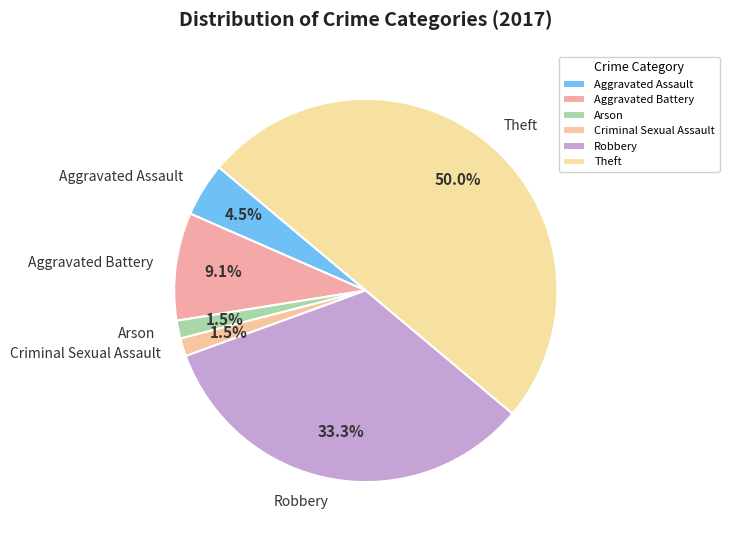

Count the number of slices in the pie.

6